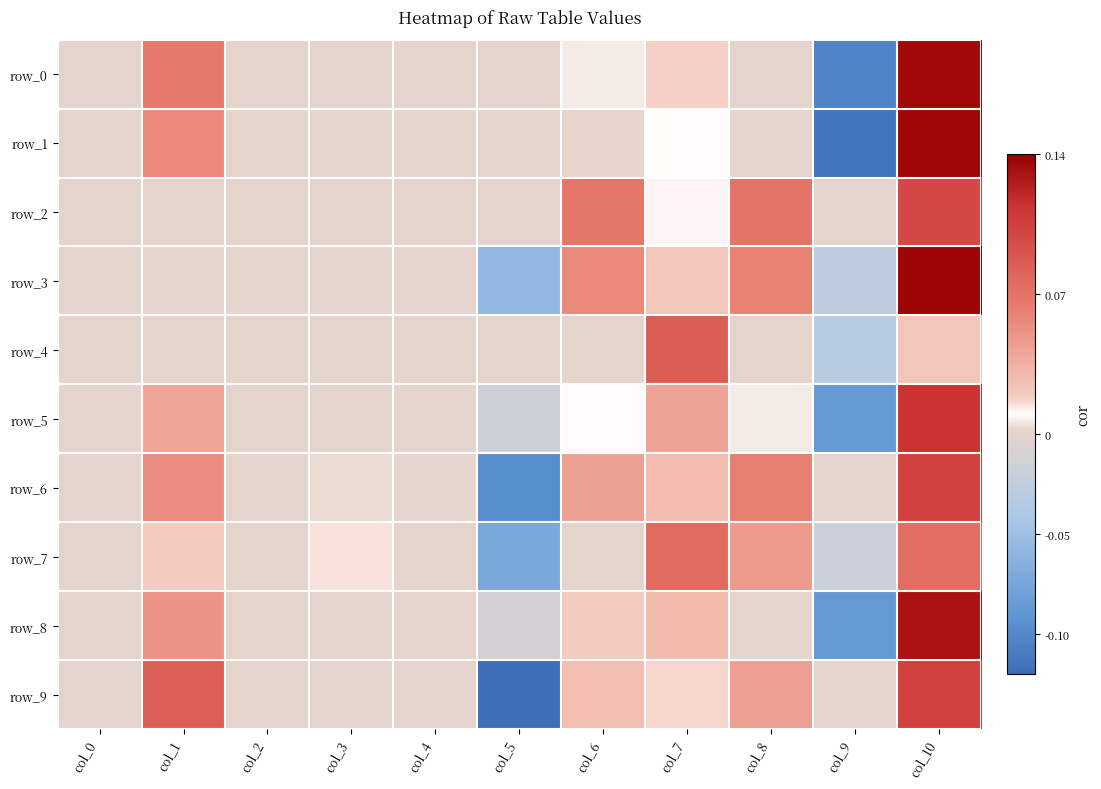

How many data points in row_2 are above 0?

4